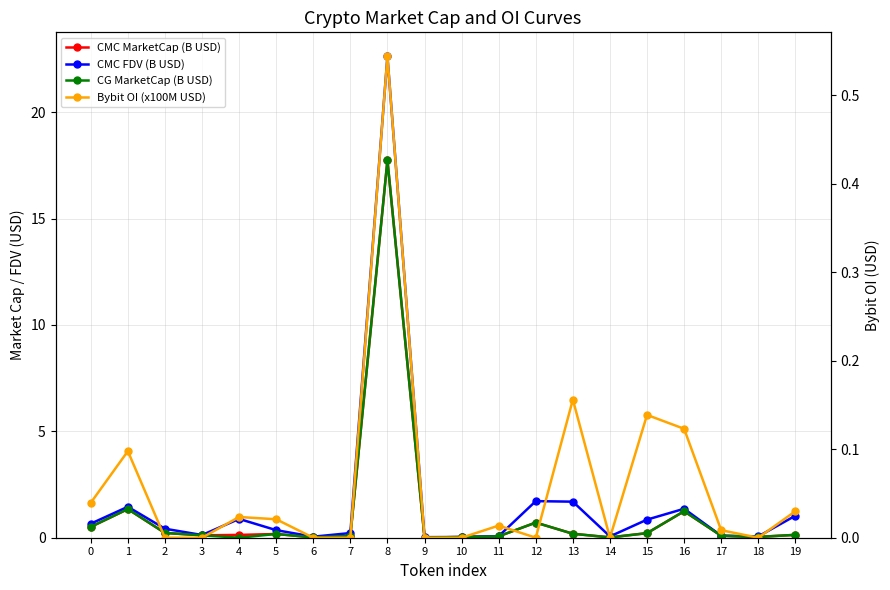

How many interior local peaks does the Bybit OI (x100M USD) series have?

6